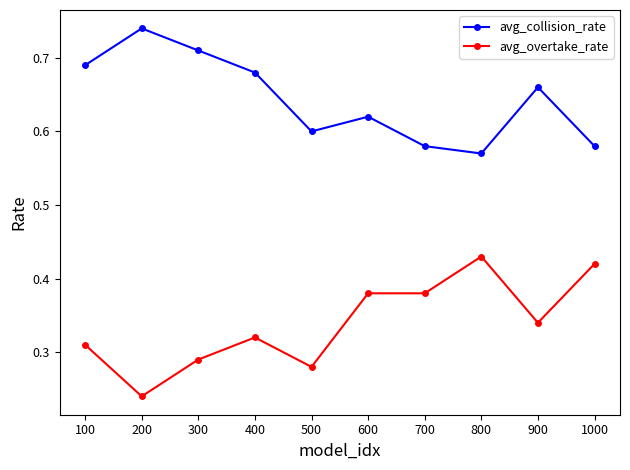

At which category does avg_collision_rate reach its first local peak?

200